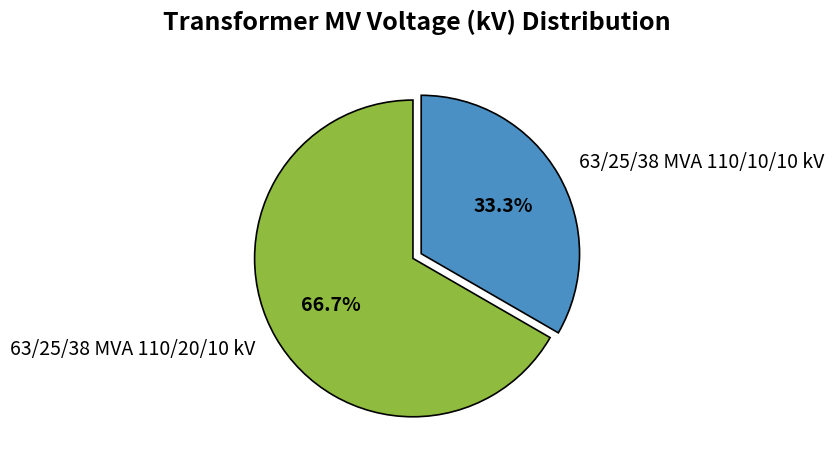

Rank the categories by value from highest to lowest.

63/25/38 MVA 110/20/10 kV, 63/25/38 MVA 110/10/10 kV